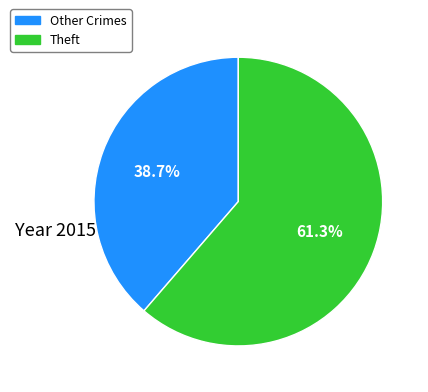

How many segments does this pie chart have?

2